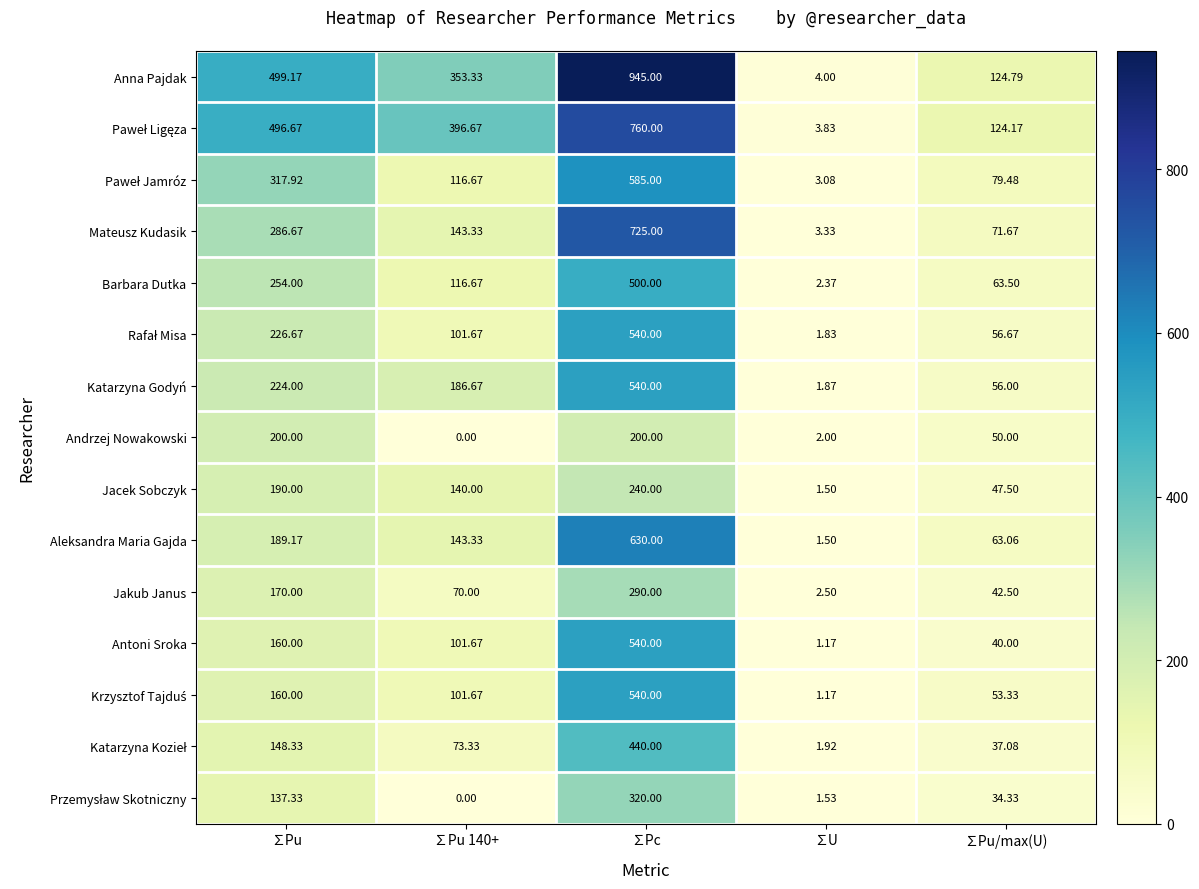

Which series has the largest range (max minus min)?

Anna Pajdak